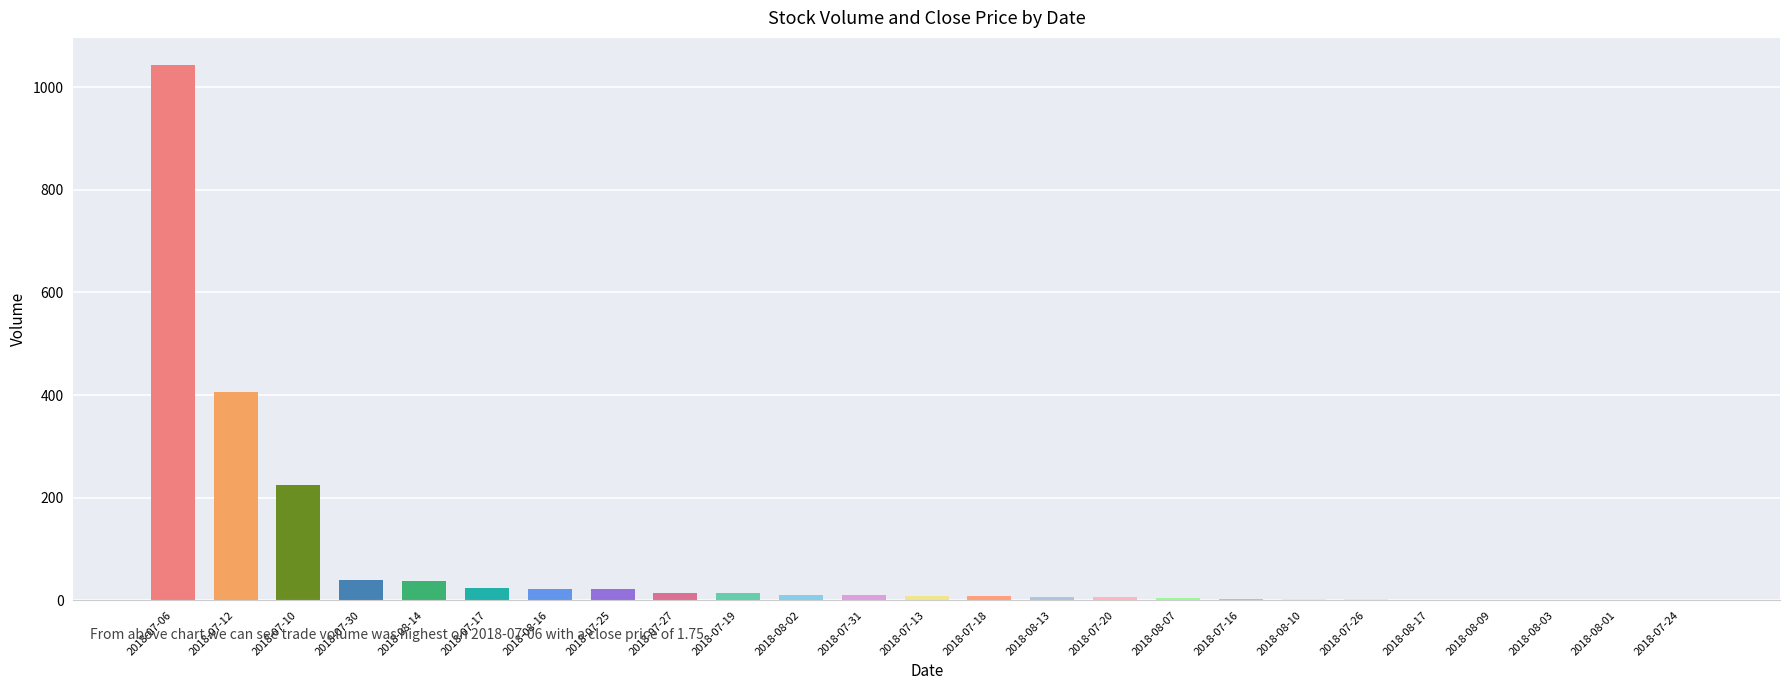

What is the sum of all values?

1912